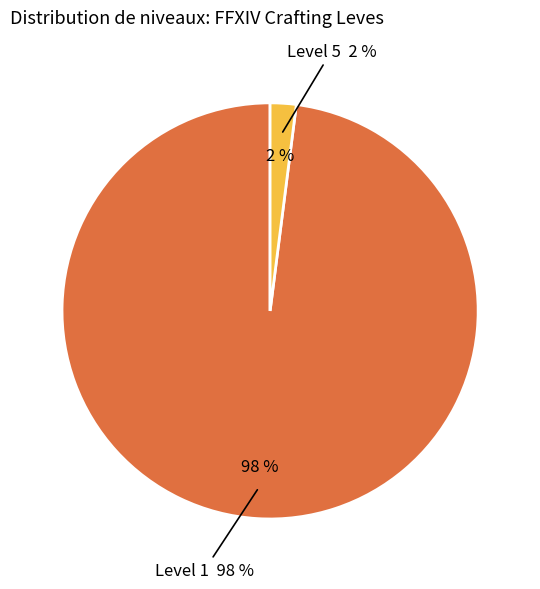

Does any single category account for the majority?

No